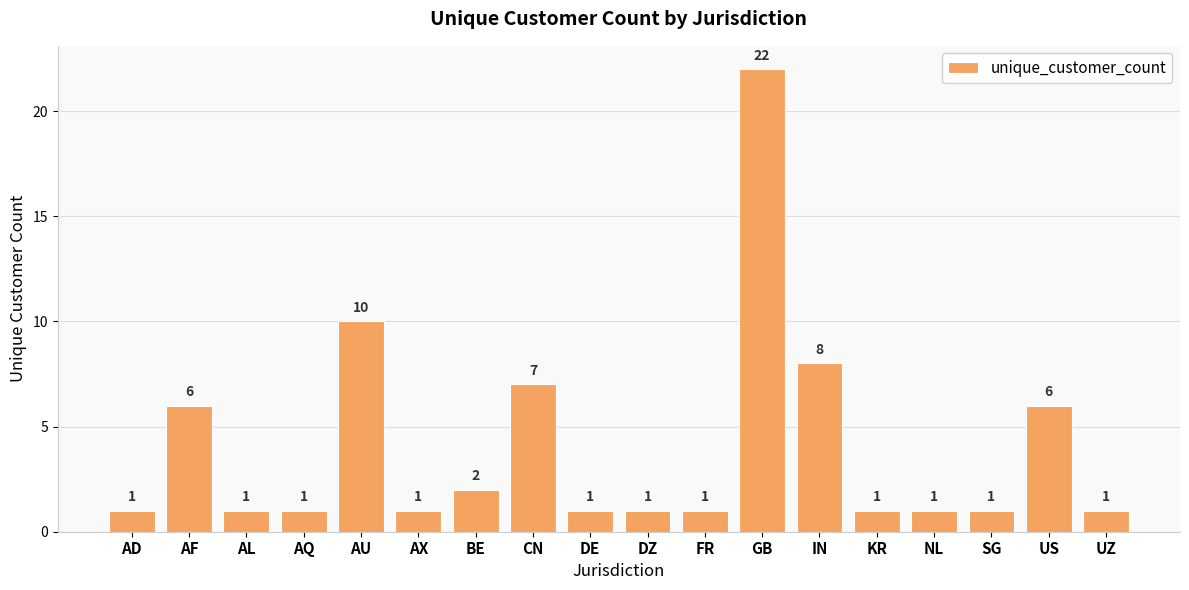

Reading left to right, extract all data points from this chart.

1	6	1	1	10	1	2	7	1	1	1	22	8	1	1	1	6	1